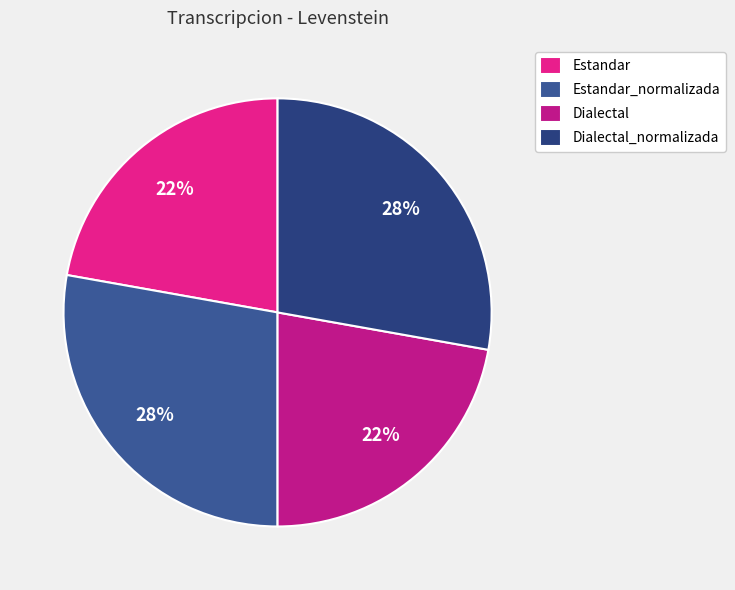

Rank the categories by value from highest to lowest.

Estandar_normalizada, Dialectal_normalizada, Estandar, Dialectal